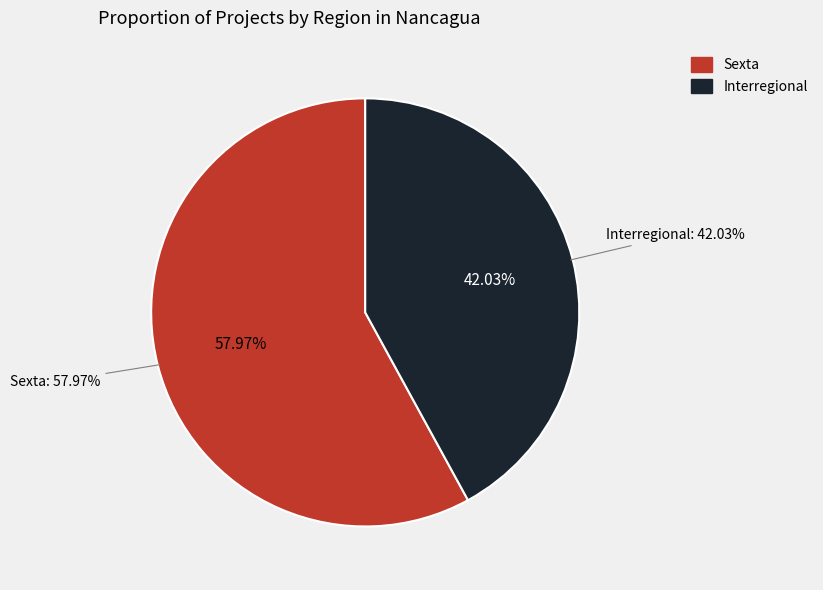

Count the number of slices in the pie.

2